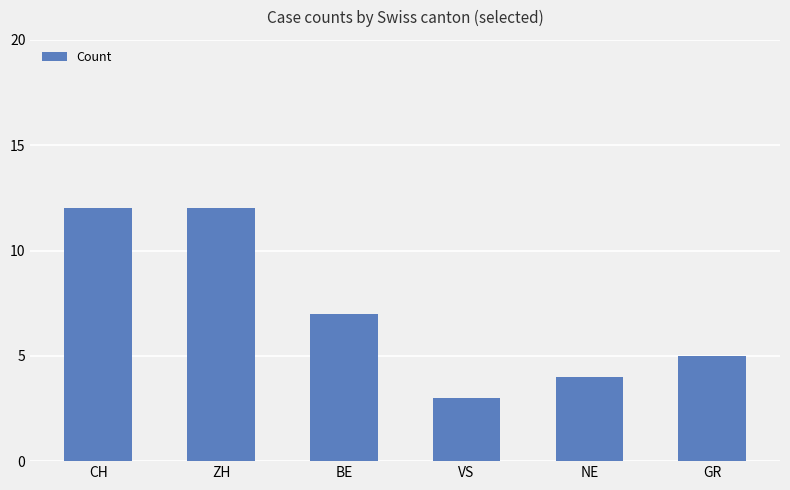

What is the ratio of the value at GR to the value at VS?

1.7